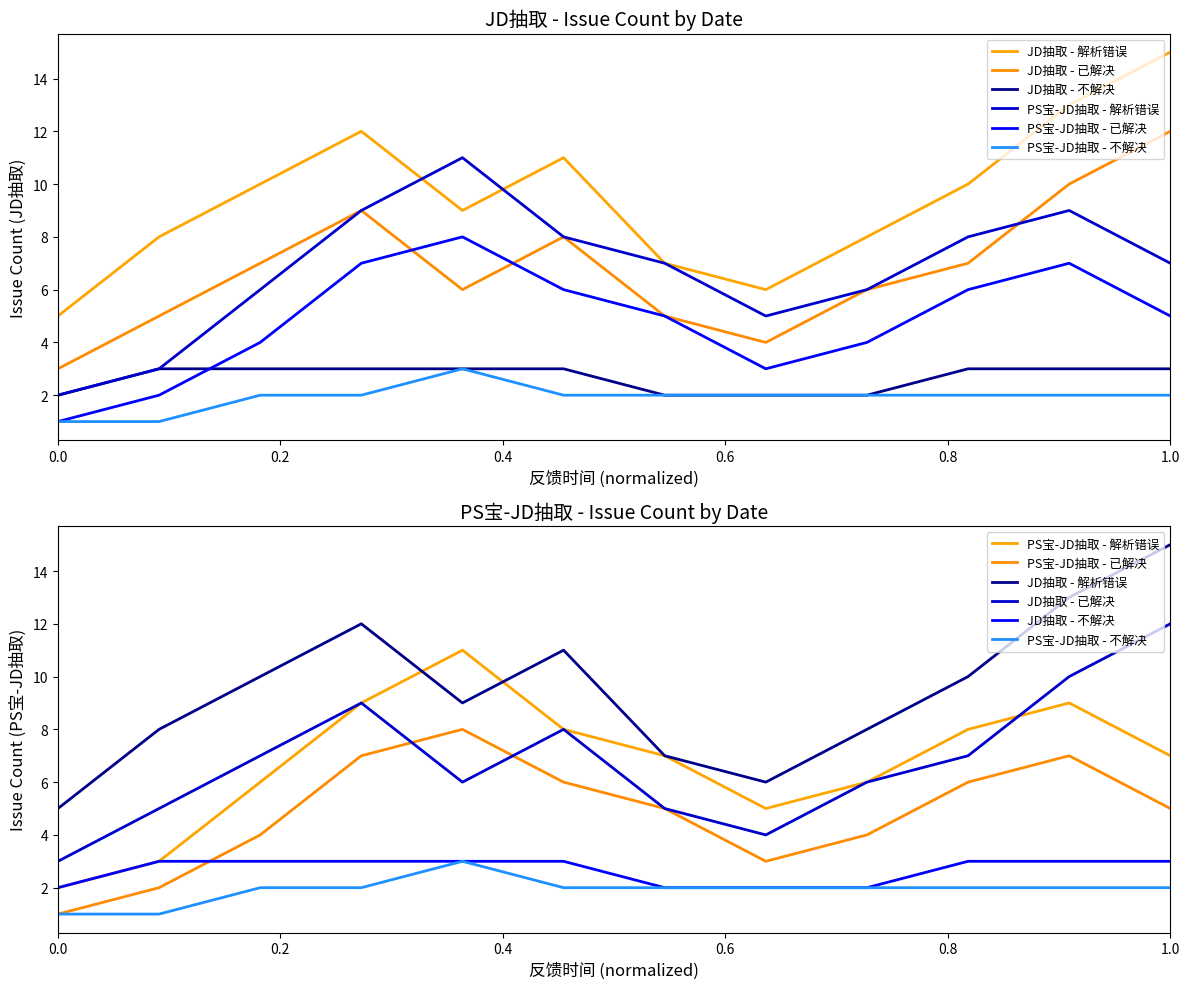

True or false: PS宝-JD抽取 - 已解决 and PS宝-JD抽取 - 不解决 cross at least once.

False